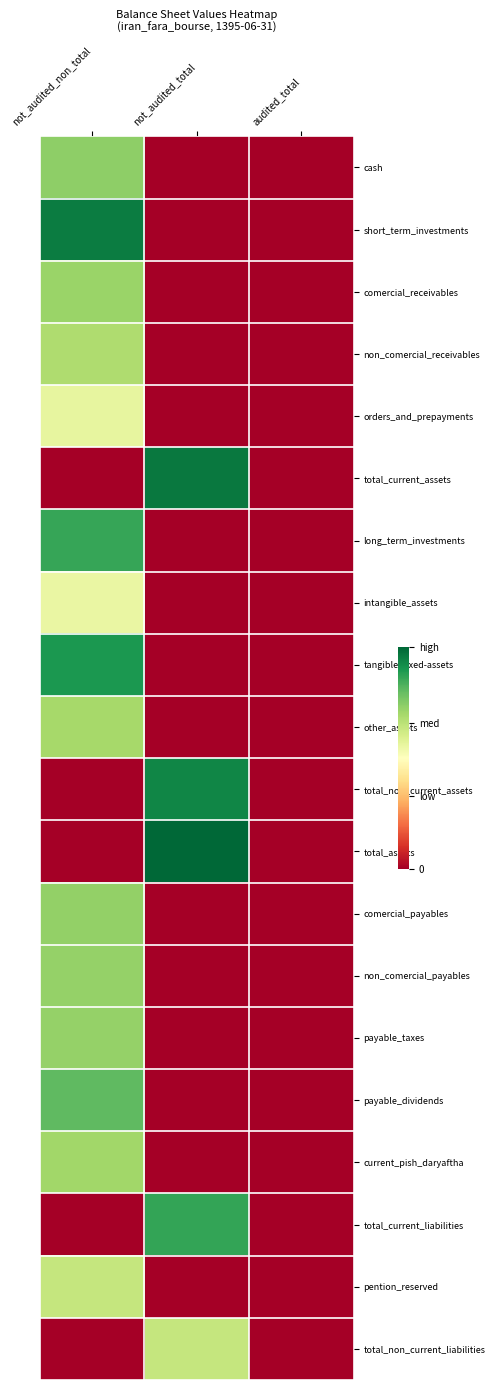

At which category does the chart reach its minimum across all series?

not_audited_total